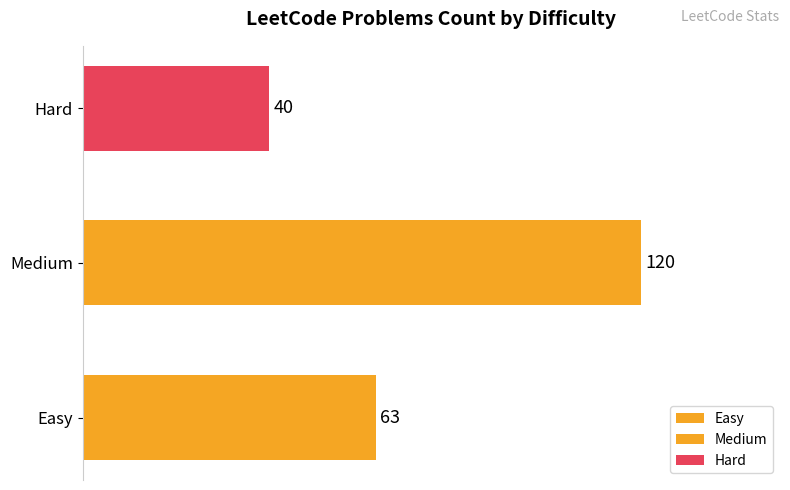

Reading right to left, what are all the values shown in this chart?

40	120	63